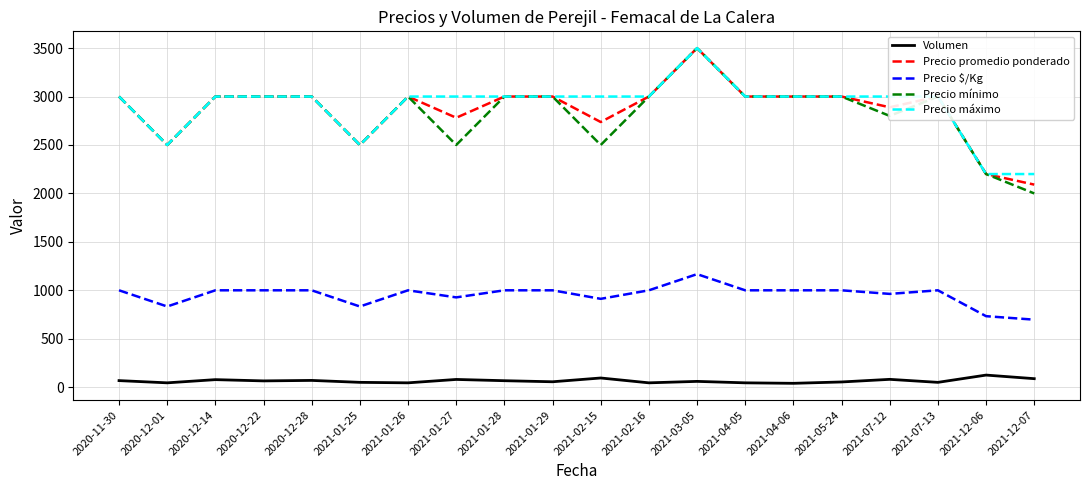

Between 2021-05-24 and 2021-12-07, which series saw the biggest shift?

Precio mínimo